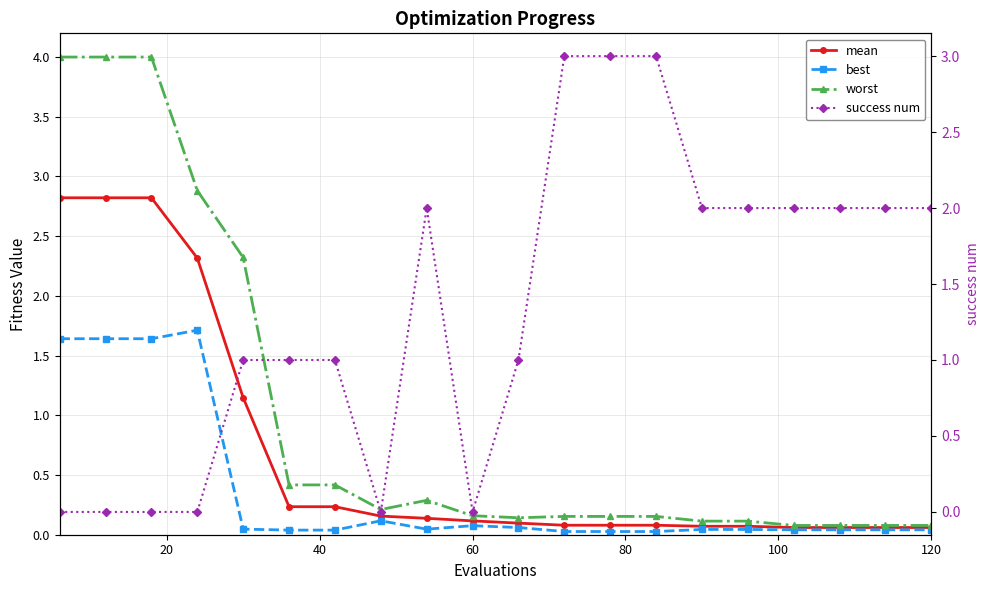

Is the value of mean at 7 greater than the value of success num at 9?

Yes